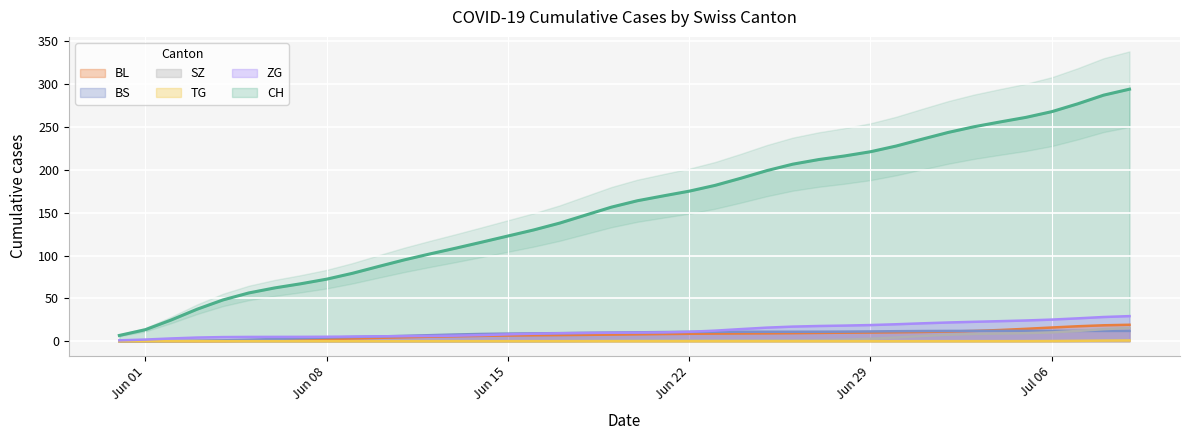

True or false: SZ and BL intersect in this chart.

False